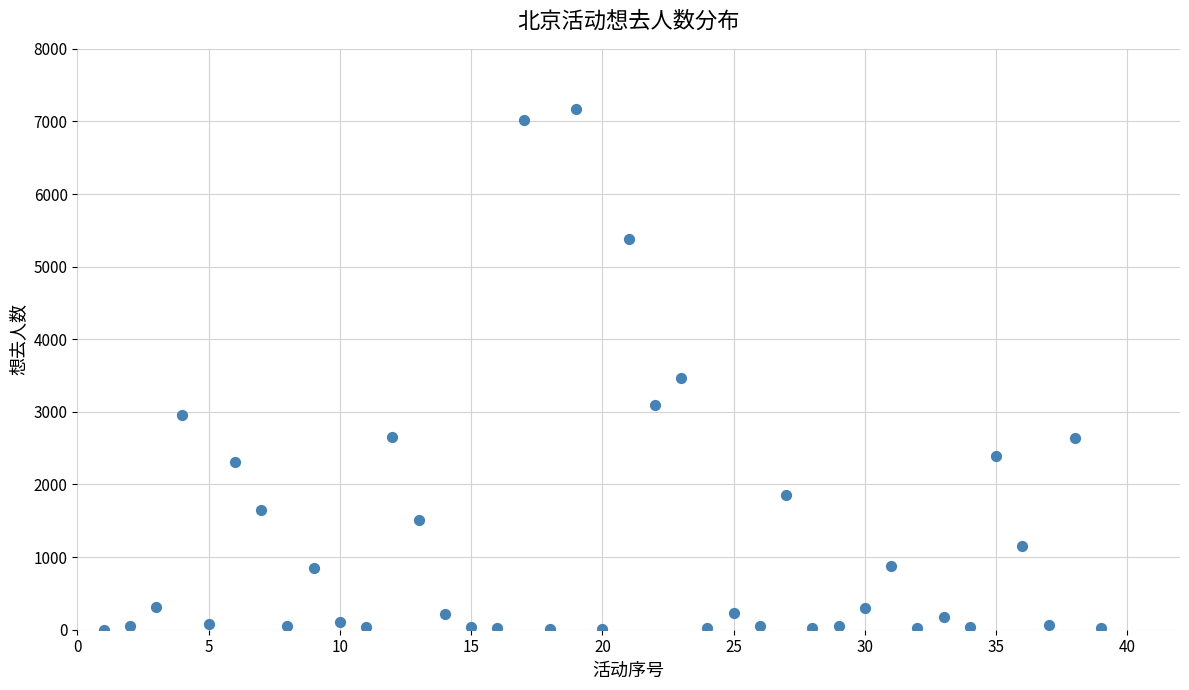

What is the range of Y values (max minus min)?

7173